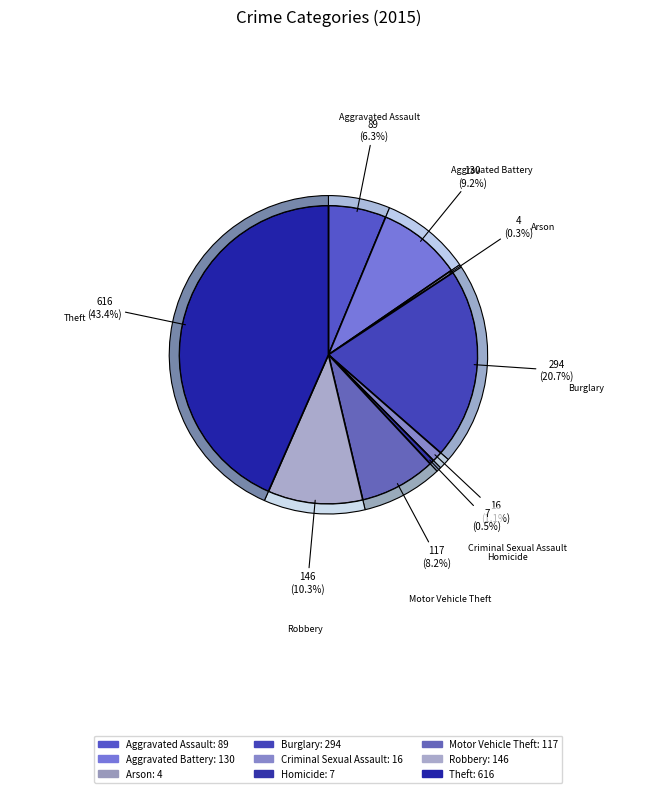

What percentage is the Theft slice, to the nearest percent?

43%